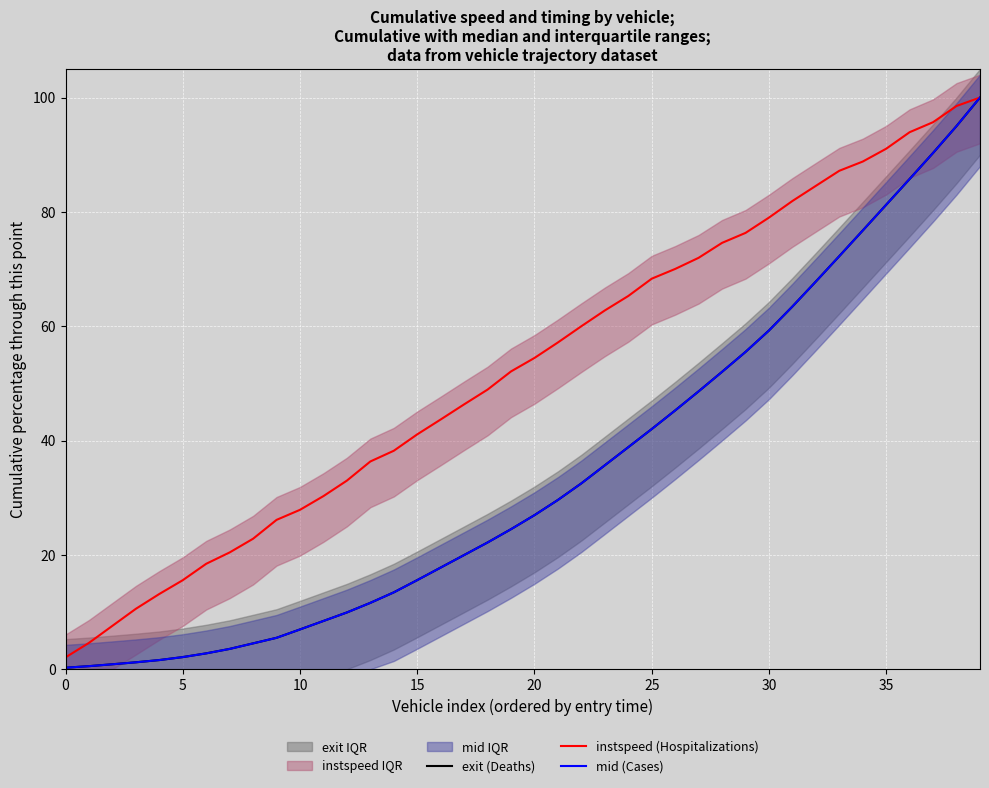

What is the average value of the instspeed (Hospitalizations) series?

52.5